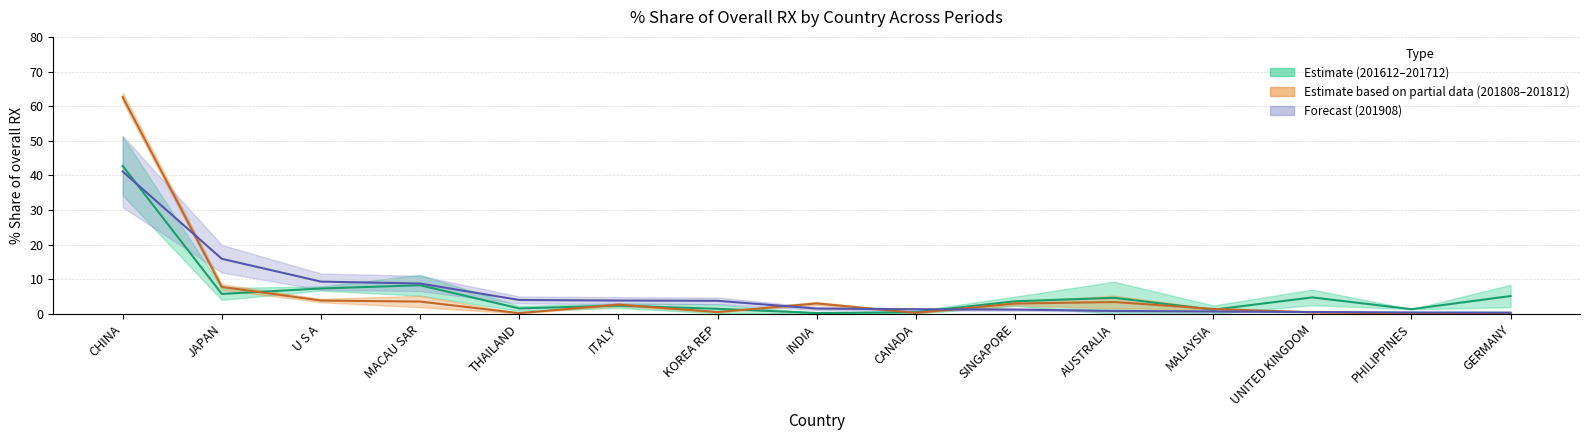

Reading left to right, transcribe all the data shown in this chart.

201612_% Share: 42.8	5.8	7.4	8.3	1.6	2.4	1.5	0.3	0.5	3.7	4.7	1.2	4.8	1.4	5.2
201808_% Share: 62.6	7.8	3.9	3.6	0.3	2.7	0.6	3.1	0.3	3.0	3.5	1.5	0.5	0.2	0.2
201908_% Share: 41.1	15.9	9.4	8.8	4.1	3.9	3.8	1.6	1.4	1.3	0.9	0.7	0.6	0.5	0.4